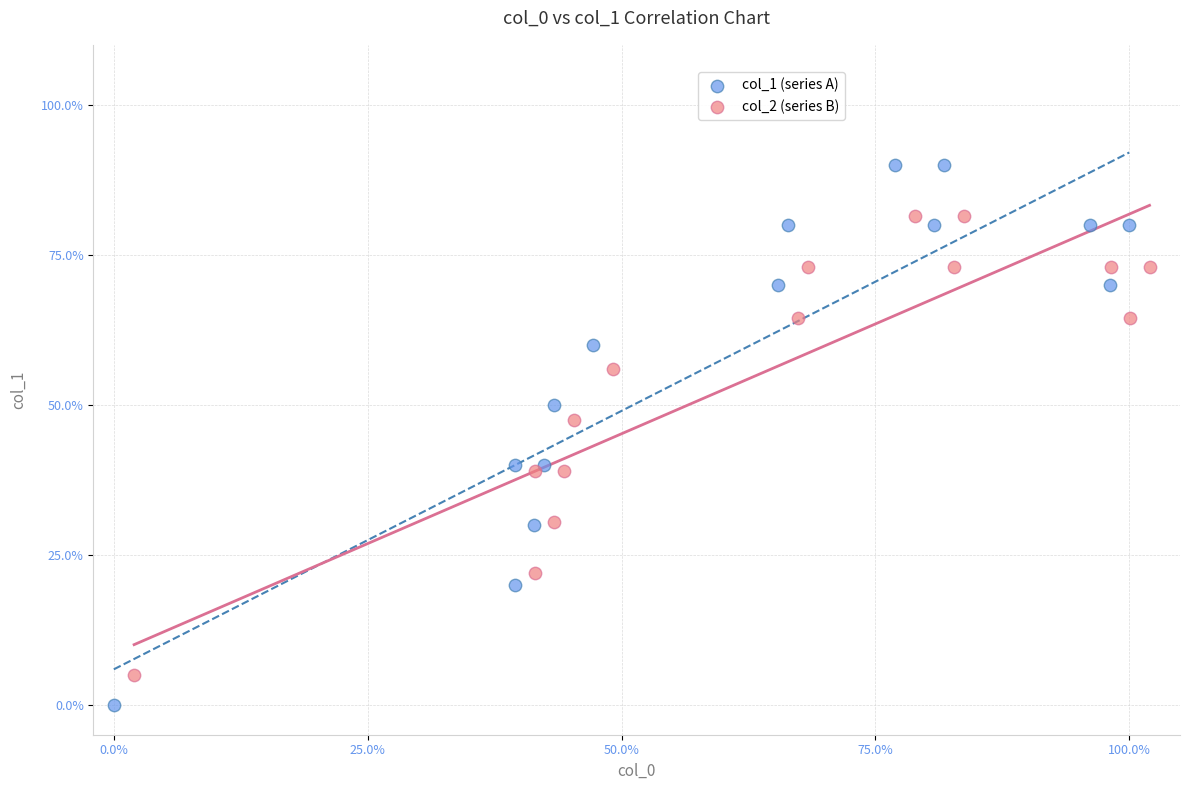

Which series contains the highest Y value?

col_1 (series A)